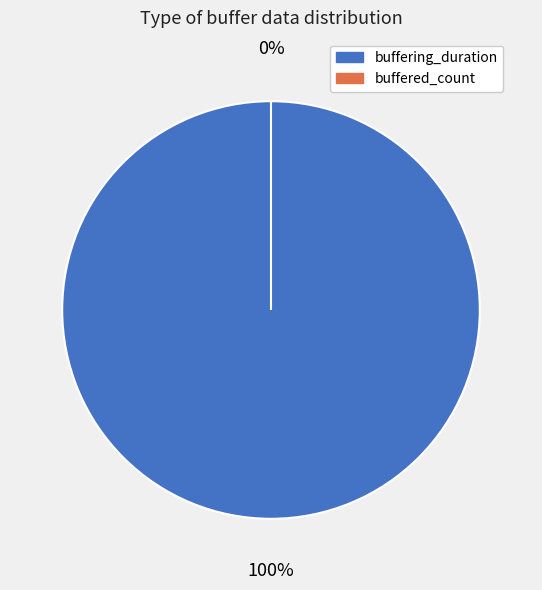

What percentage do buffering_duration and buffered_count together represent?

100.0%